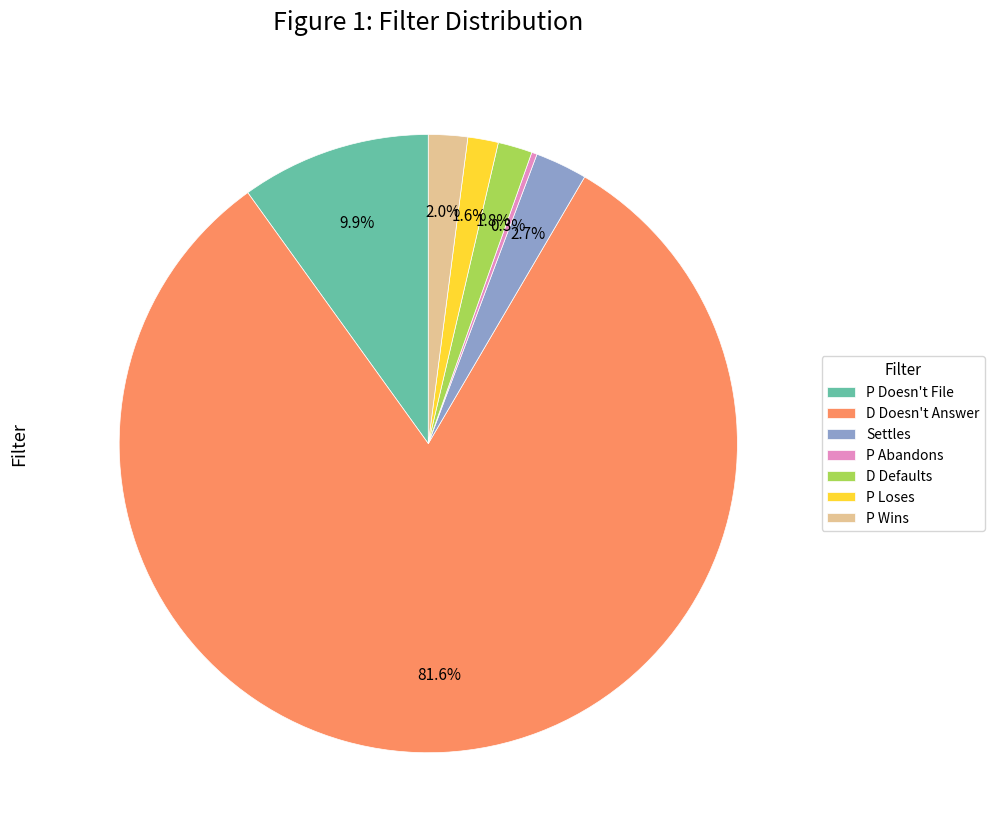

To the nearest percent, what percentage of the pie is D Doesn't Answer?

82%